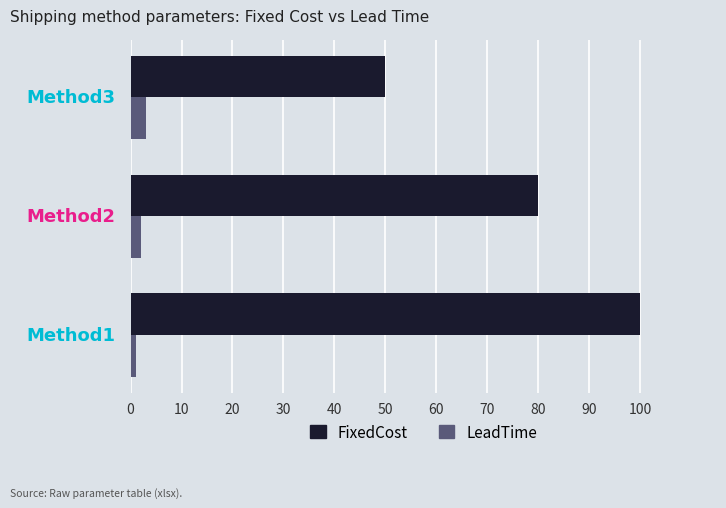

Count the number of data series in this chart.

2